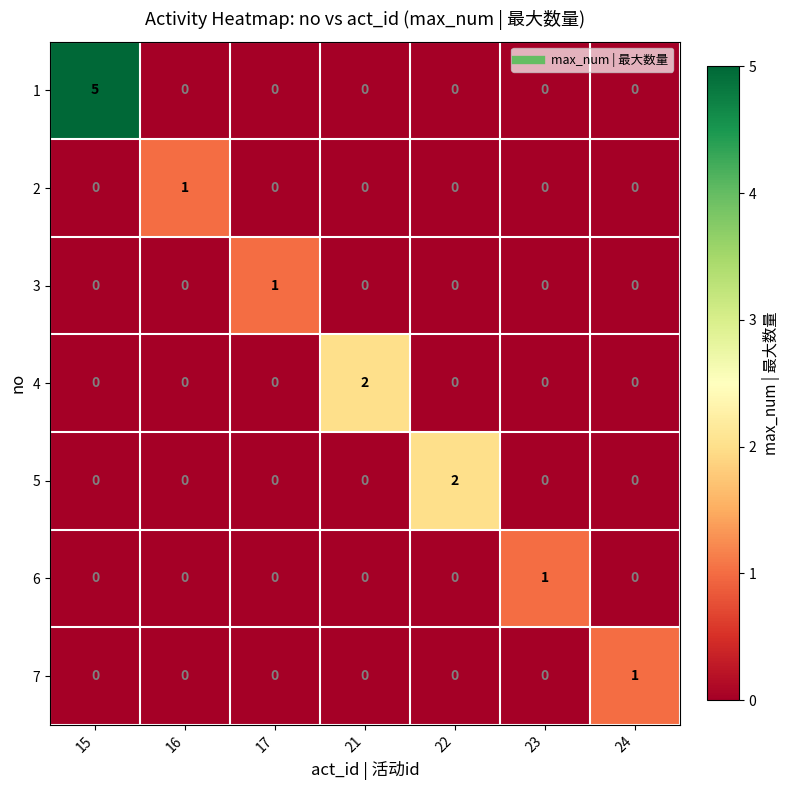

The value of 5 at 15 is 0. True or false?

True